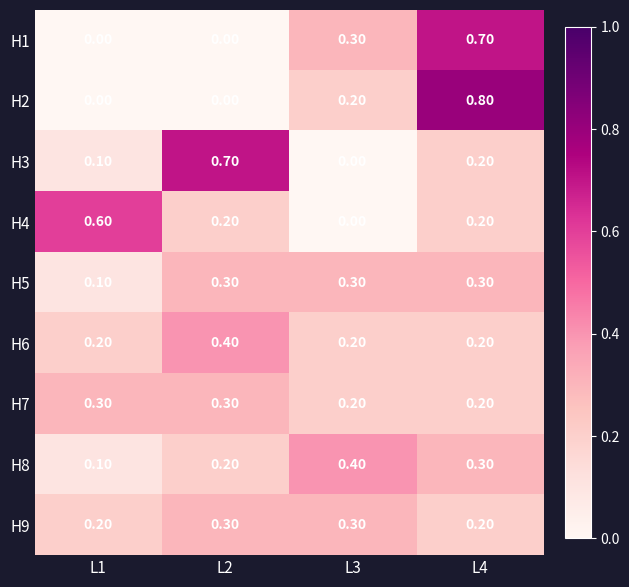

What is the sum of the H1 values at L1 and L4?

0.7